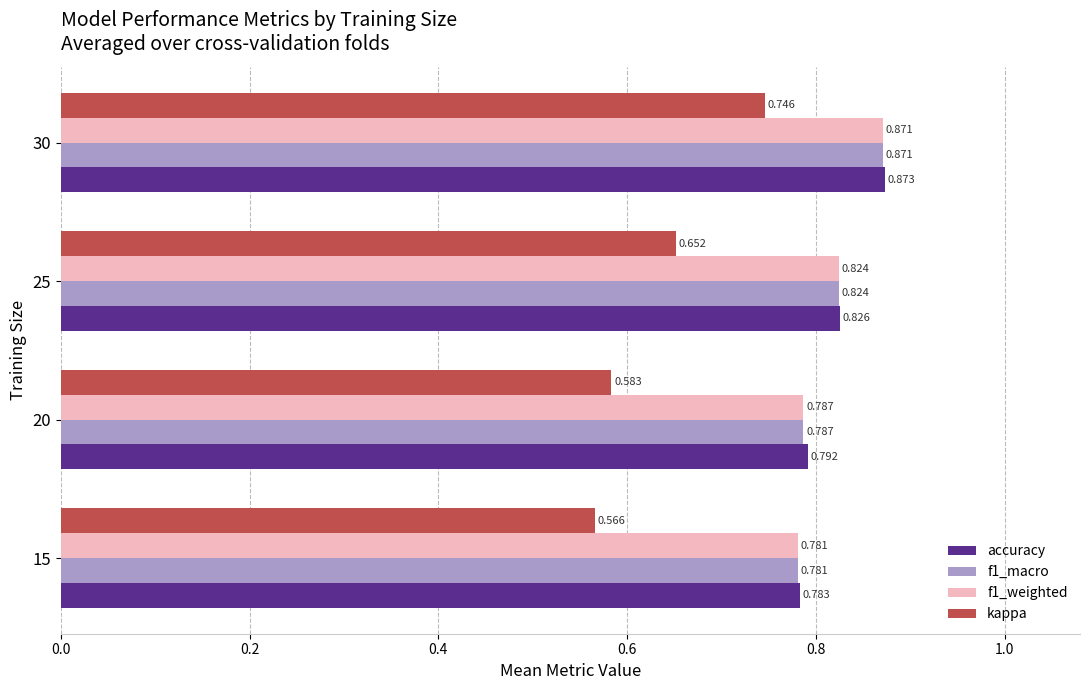

Which series changed the most between 20 and 30?

kappa